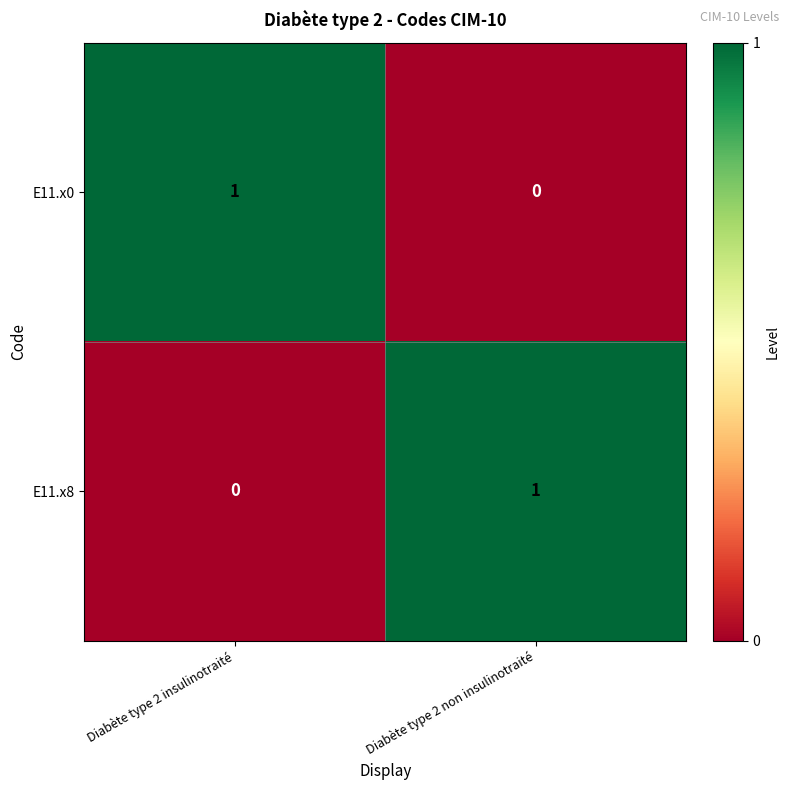

List the labels in order of E11.x0 value, largest first.

Diabète type 2 insulinotraité, Diabète type 2 non insulinotraité